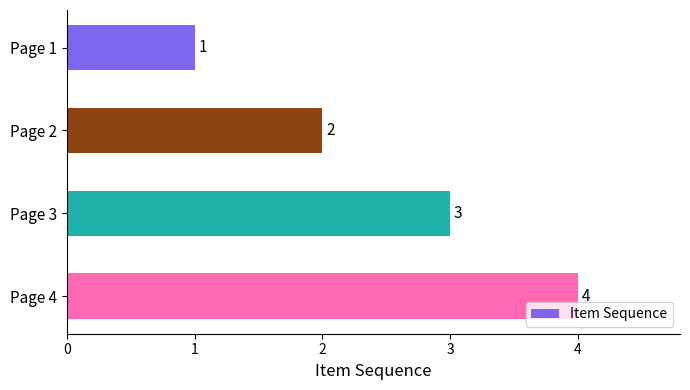

True or false: the data shows 3 at Page 2.

False